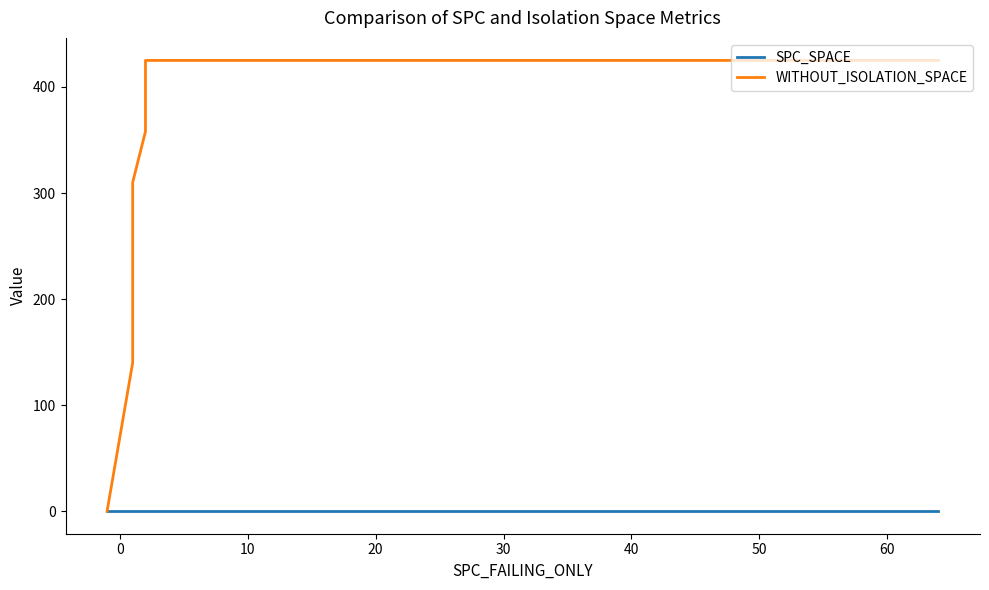

How many values in the WITHOUT_ISOLATION_SPACE series exceed 358?

12